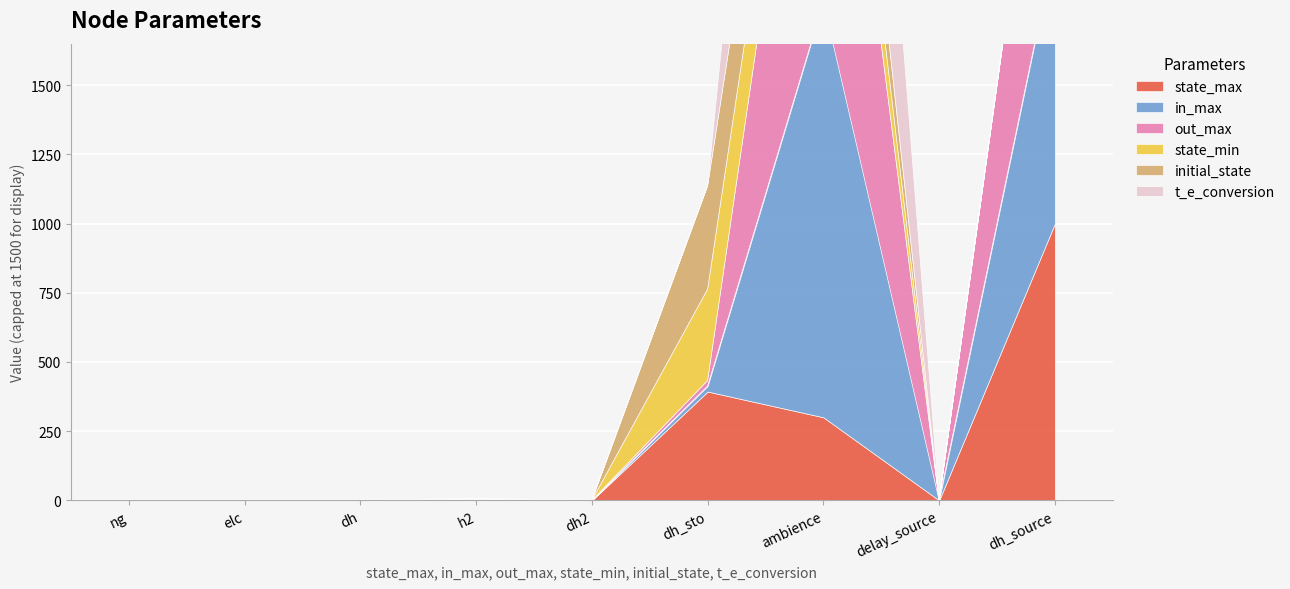

True or false: initial_state and state_max cross at least once.

False